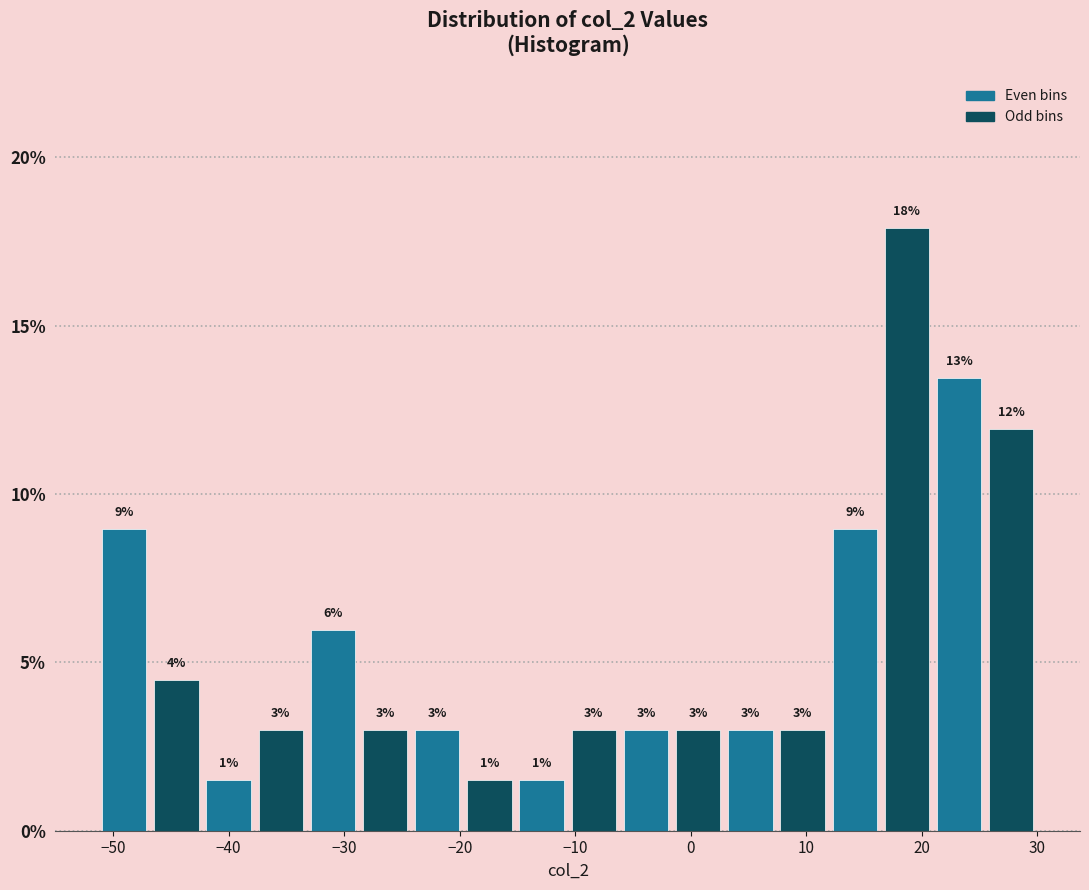

Over which range of the x-axis is the bar tallest?

16 to 21